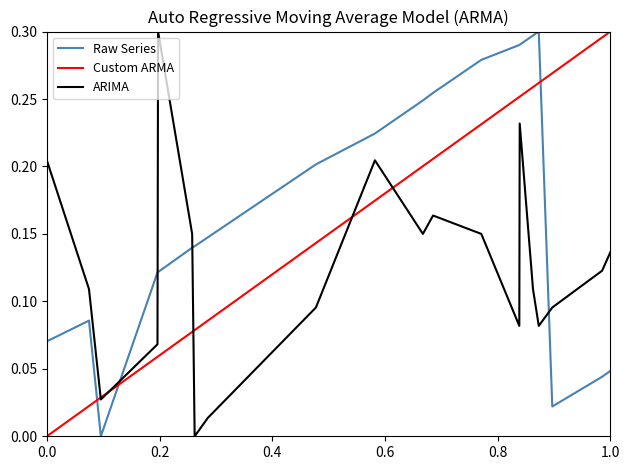

True or false: Raw Series and Custom ARMA cross at least once.

True